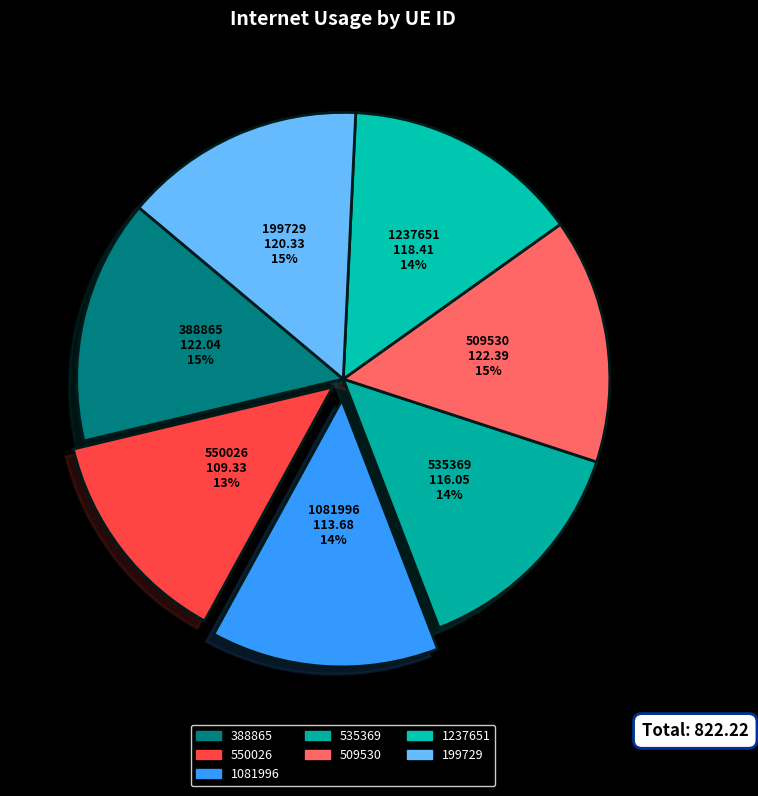

How many slices are in this pie chart?

7